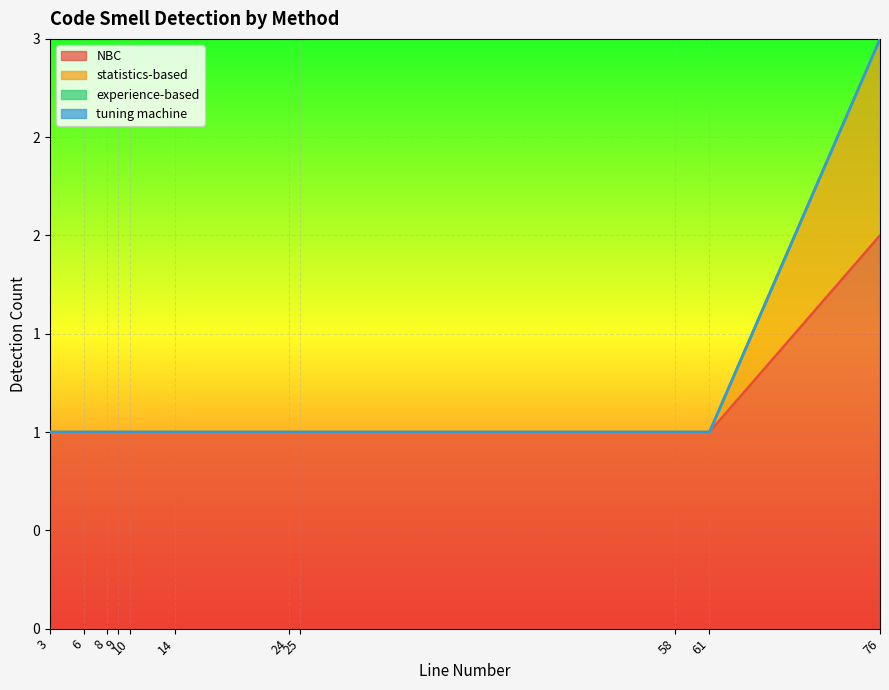

The statistics-based series shows 0 at 6. True or false?

False